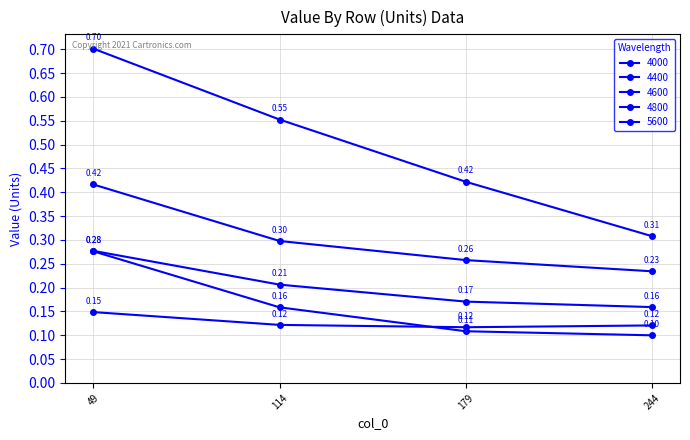

Is this an area chart (filled region under the line)?

No